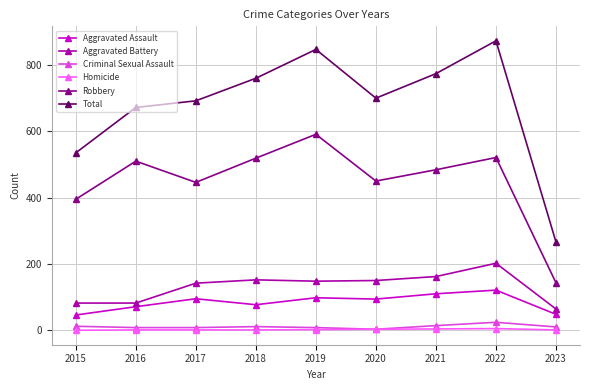

True or false: Aggravated Assault has a value of 110 at 2021.

True